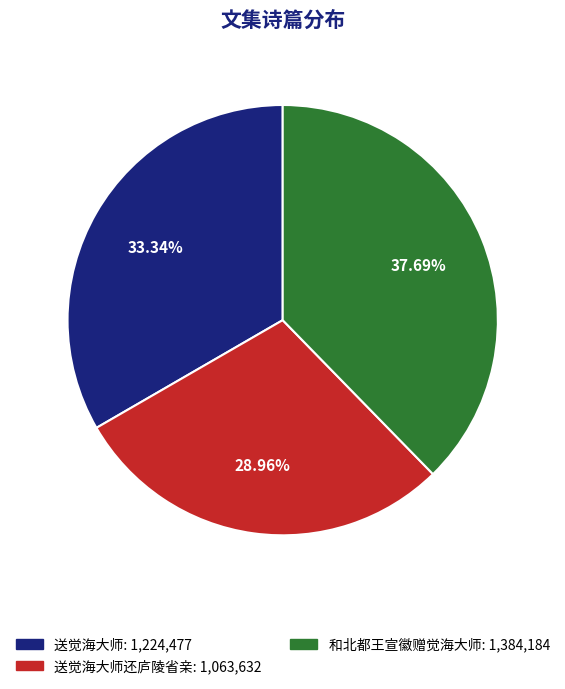

Is there any slice that represents more than half of the pie?

No